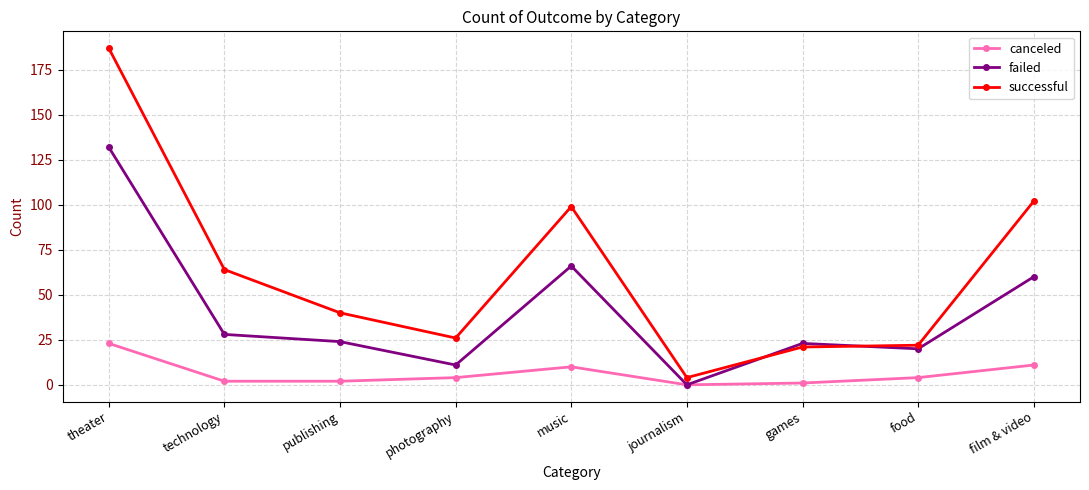

What is the sum of the failed values at photography and games?

34